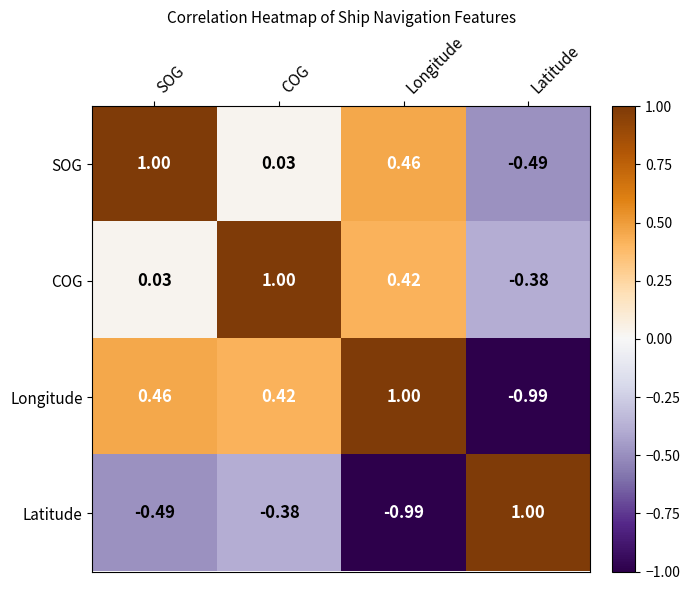

At how many categories does at least one series exceed 0?

4